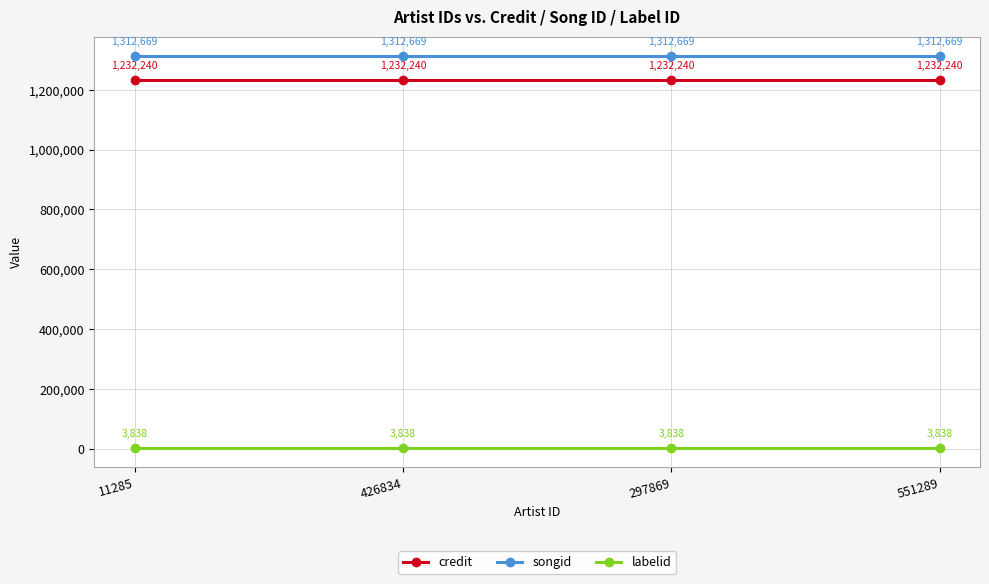

What is the maximum value for songid?

1312669